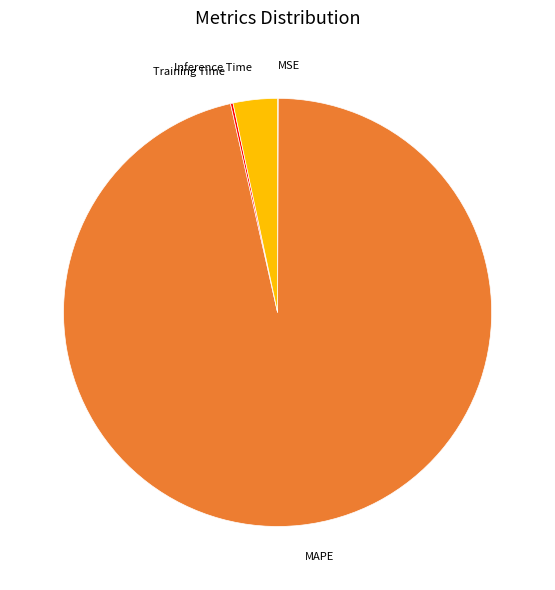

What is the majority slice?

MAPE